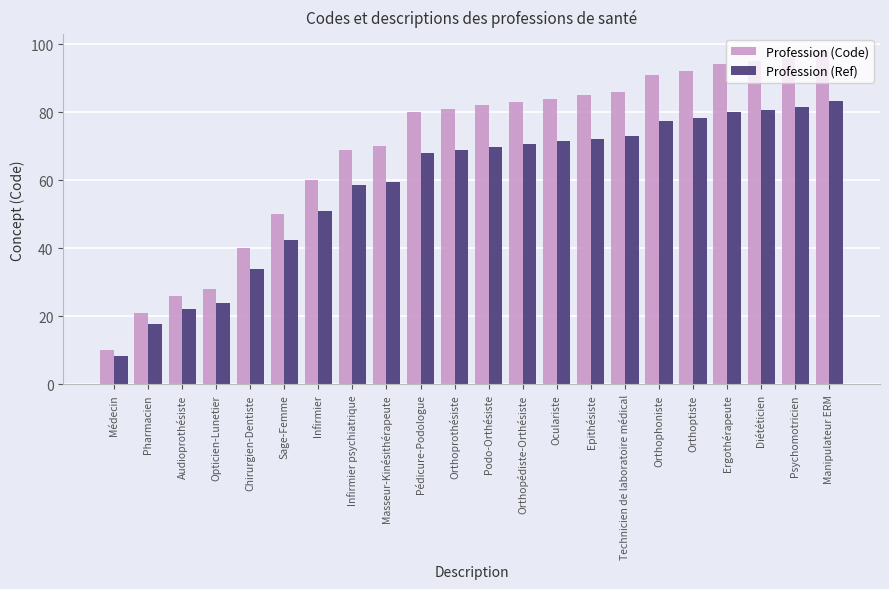

What is the difference between the maximum and minimum values in the Profession (Code) series?

88.0